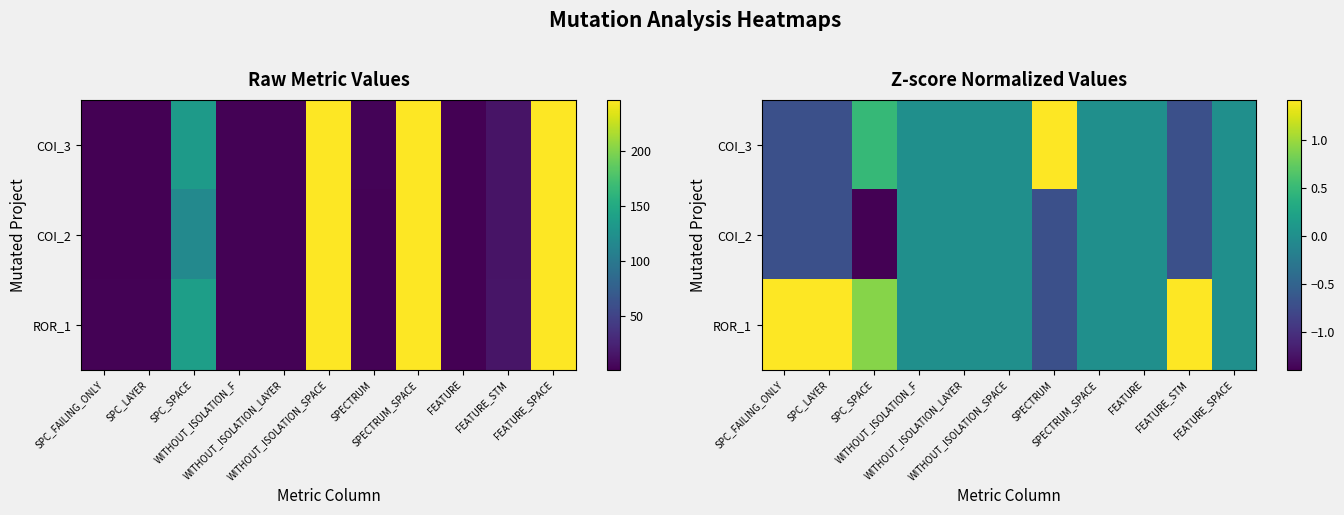

List the series in order of their peak value, highest first.

ROR_1, COI_3, COI_2